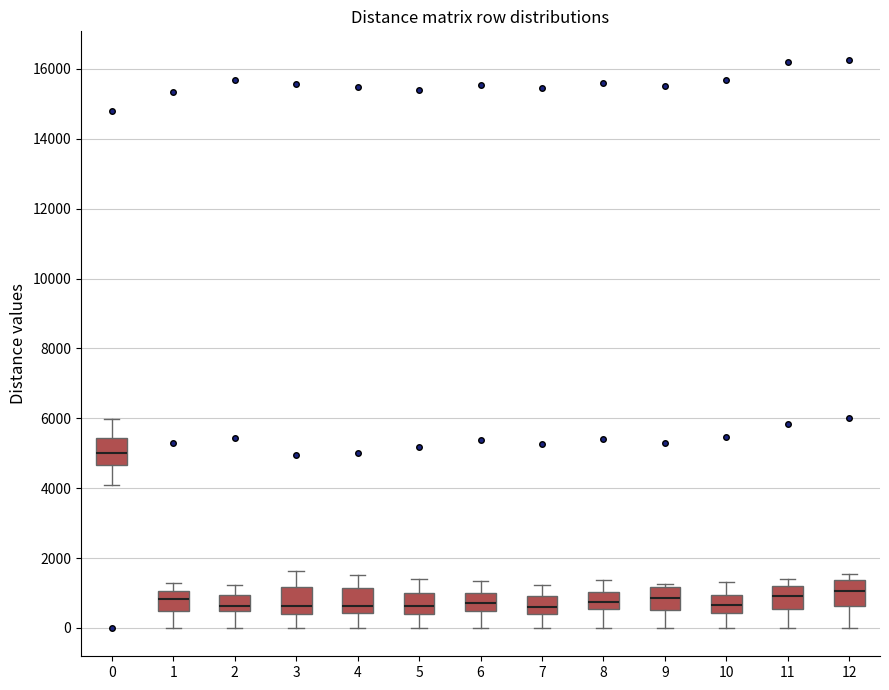

Reading left to right, transcribe this box plot: for each box, give where its median line is, the range the box spans, and where its two whiskers end, as read against the y-axis. The values are not printed on the chart, so give them approximately, as read against the axis.

0: median 5000, box 4600 to 5400, whiskers 4000 to 6000
1: median 800, box 400 to 1000, whiskers 0 to 1200
2: median 600, box 400 to 1000, whiskers 0 to 1200
3: median 600, box 400 to 1200, whiskers 0 to 1600
4: median 600, box 400 to 1200, whiskers 0 to 1600
5: median 600, box 400 to 1000, whiskers 0 to 1400
6: median 800, box 400 to 1000, whiskers 0 to 1400
7: median 600, box 400 to 1000, whiskers 0 to 1200
8: median 800, box 600 to 1000, whiskers 0 to 1400
9: median 800, box 400 to 1200, whiskers 0 to 1200 (just above the box's upper edge)
10: median 600, box 400 to 1000, whiskers 0 to 1400
11: median 1000, box 600 to 1200, whiskers 0 to 1400
12: median 1000, box 600 to 1400, whiskers 0 to 1600